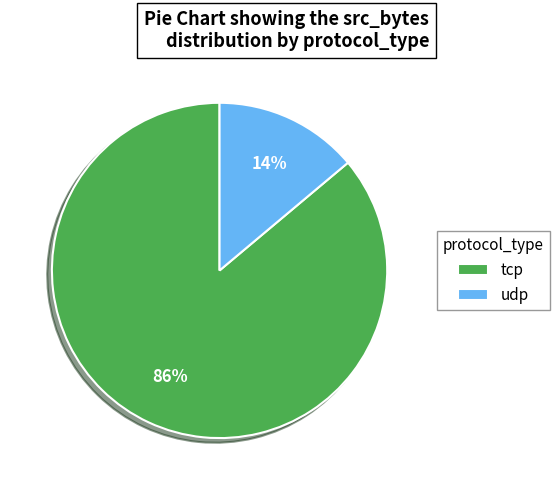

What percentage is the tcp slice, to the nearest percent?

86%